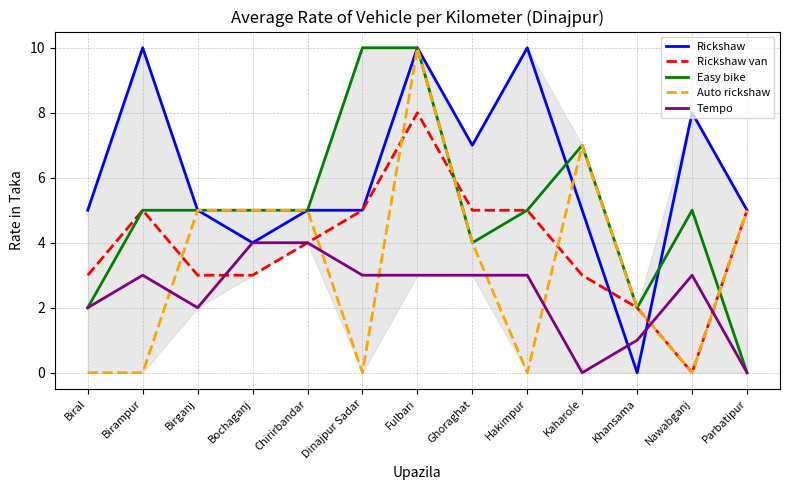

What is the difference between the highest and lowest values at Birganj?

3